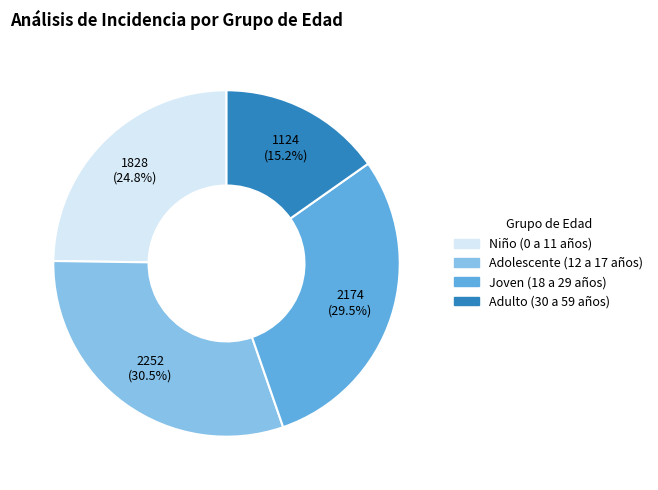

Is Adolescente (12 a 17 años) the majority of the pie?

No